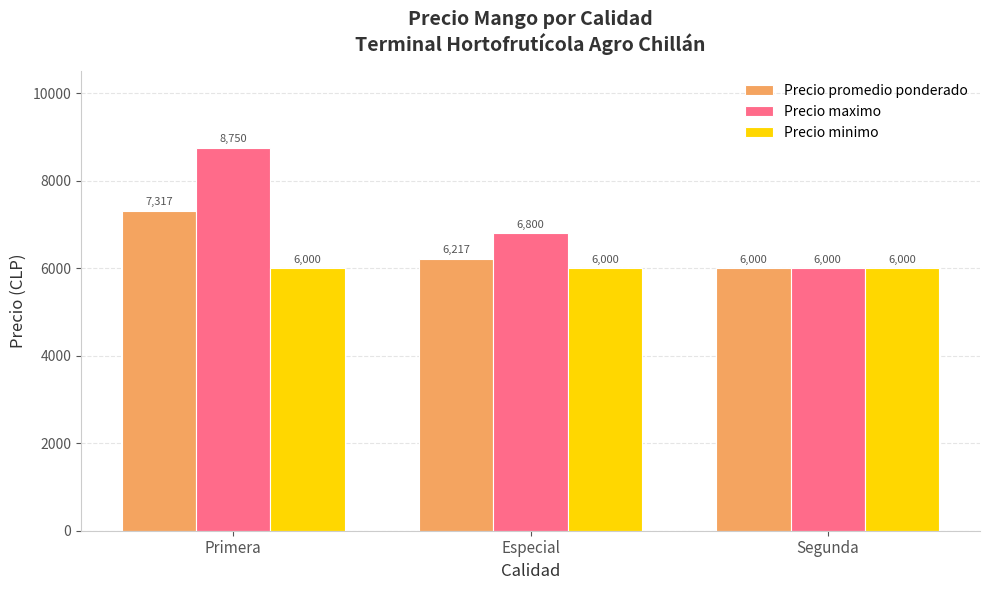

Reading left to right, transcribe all the data shown in this chart.

Precio promedio ponderado: 7317	6217	6000
Precio maximo: 8750	6800	6000
Precio minimo: 6000	6000	6000